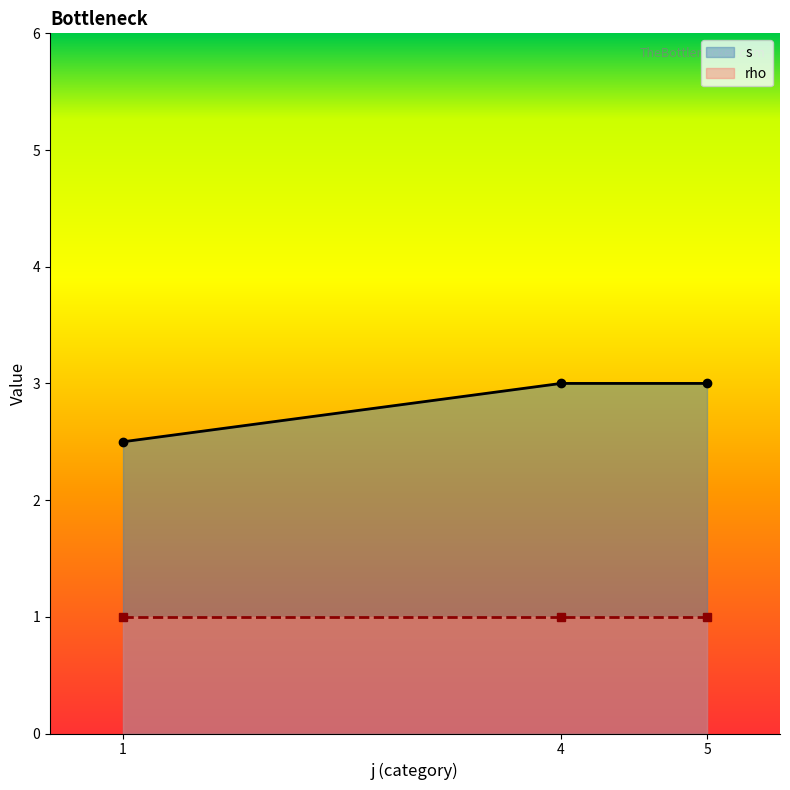

At which label is rho closest to 1?

1